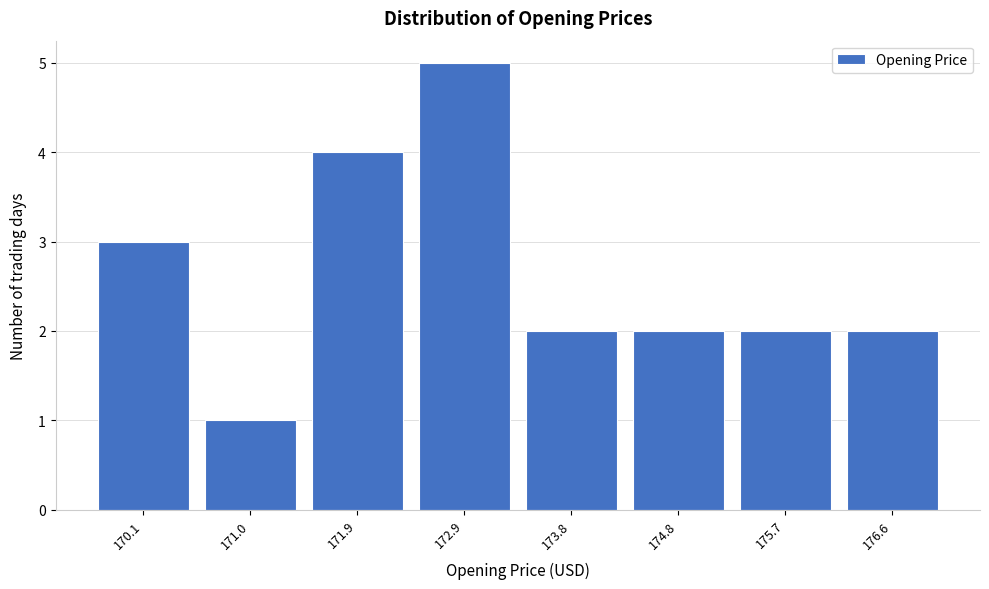

Over which range of the x-axis is the bar tallest?

172.41 to 173.35